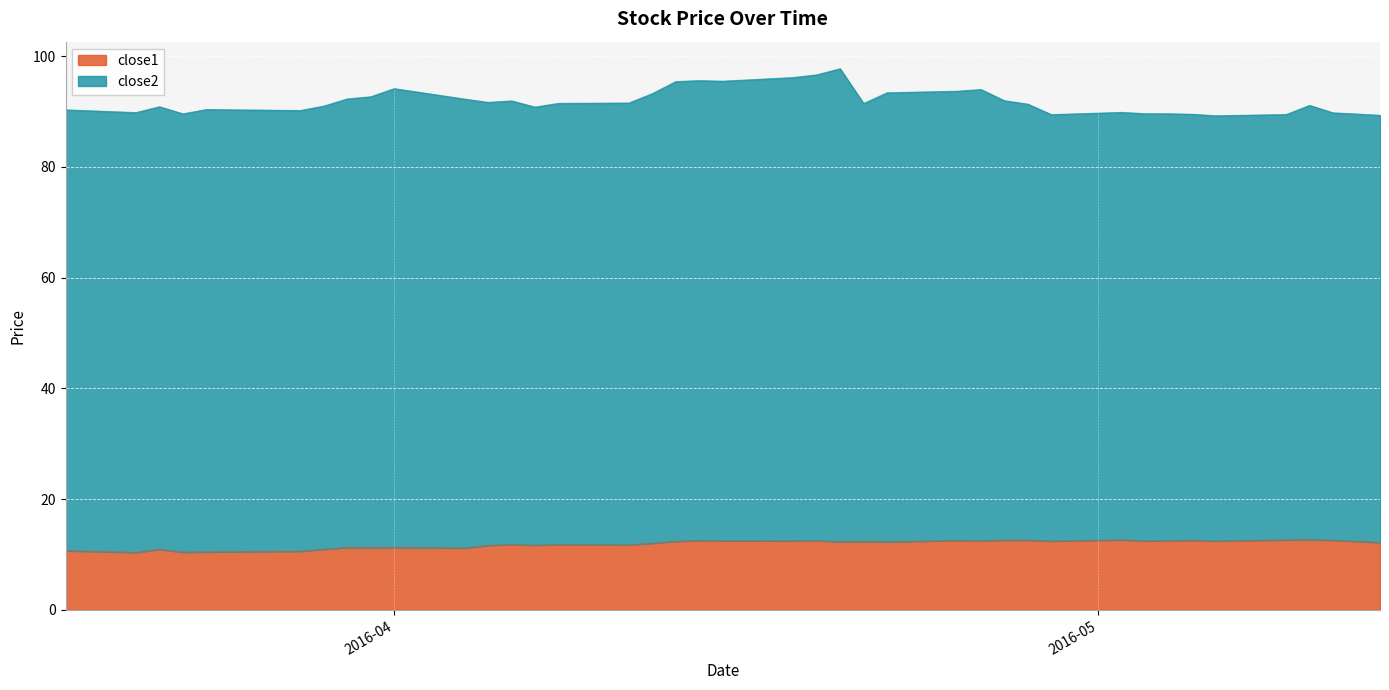

How many data points are less than 12?

16